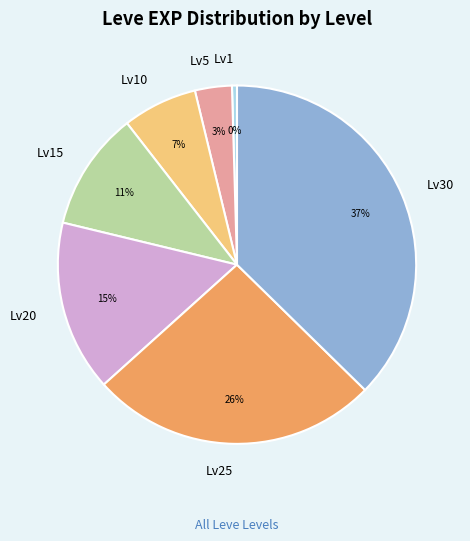

Does any single category account for the majority?

No